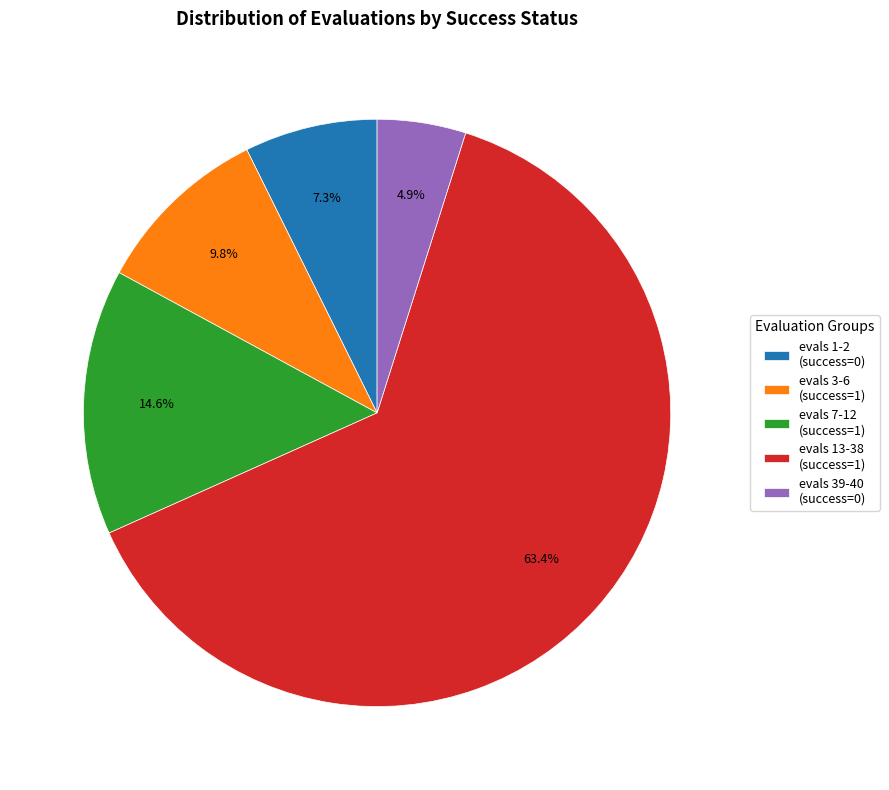

To the nearest percent, what is the average slice percentage?

20%